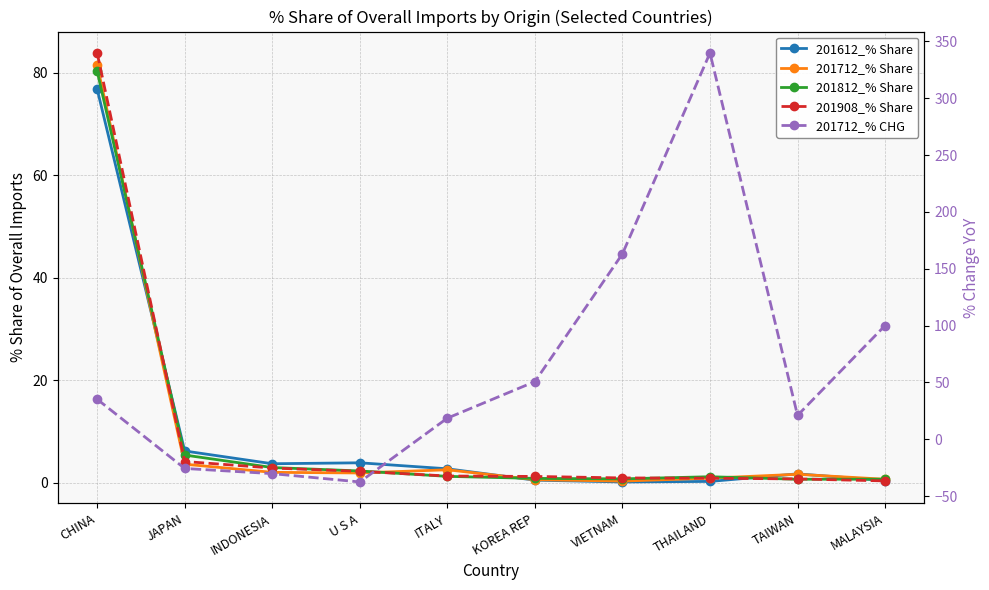

Does the chart display data point markers on the line(s)?

Yes